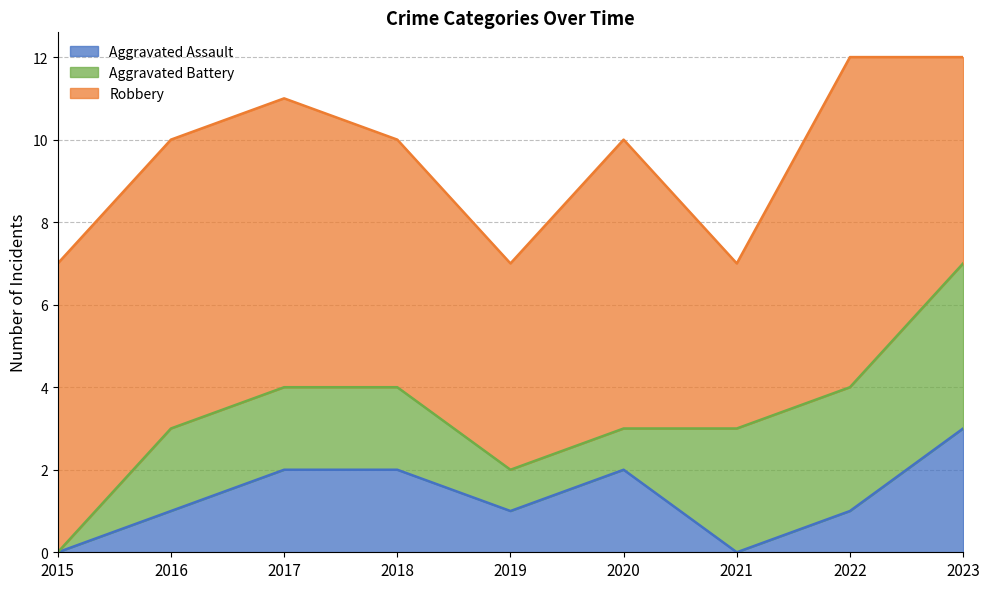

How many lines are shown in the chart?

3